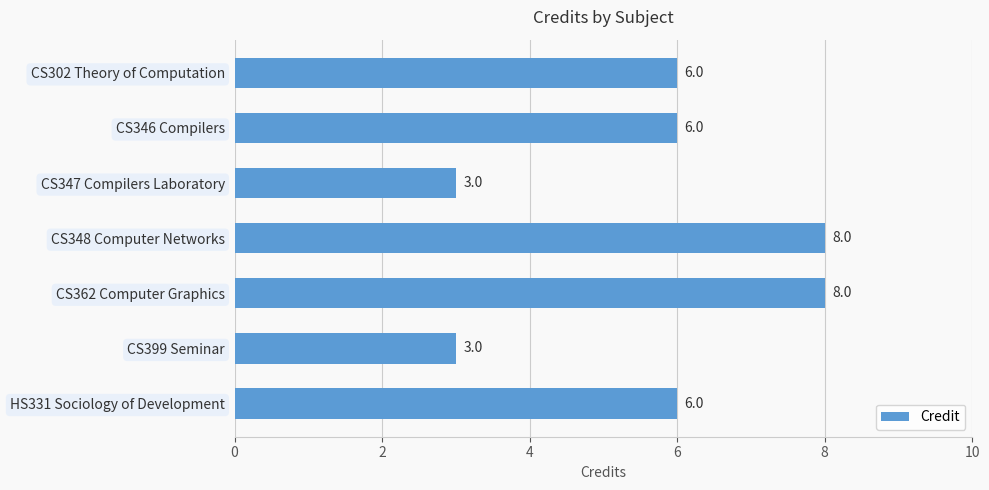

What is the average value?

6